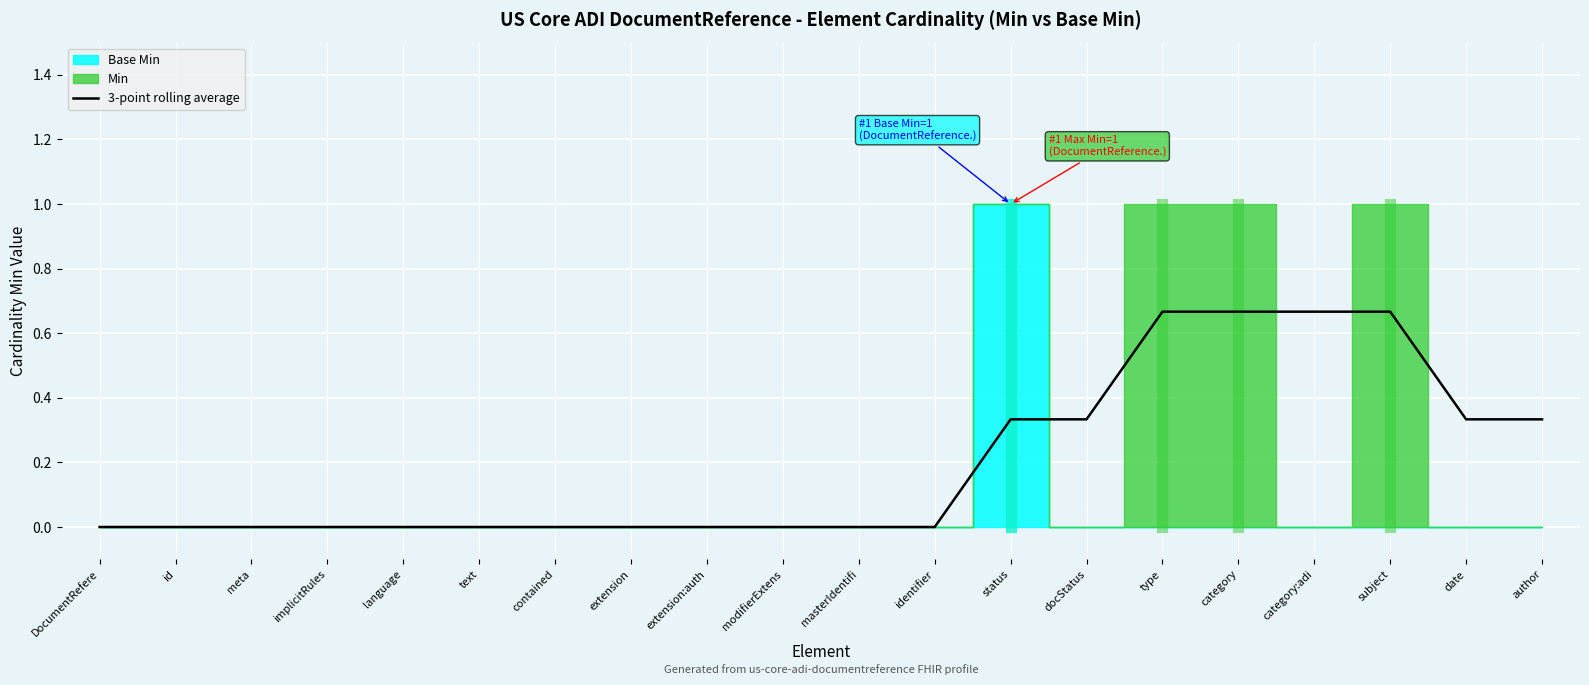

Does the chart display data point markers on the line(s)?

No